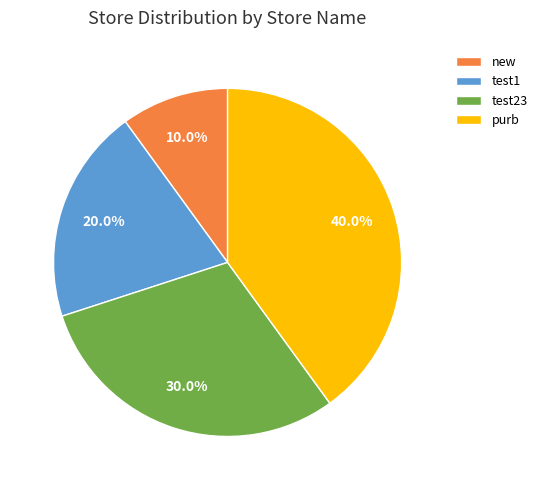

What is the total percentage of test23 and purb?

70.0%